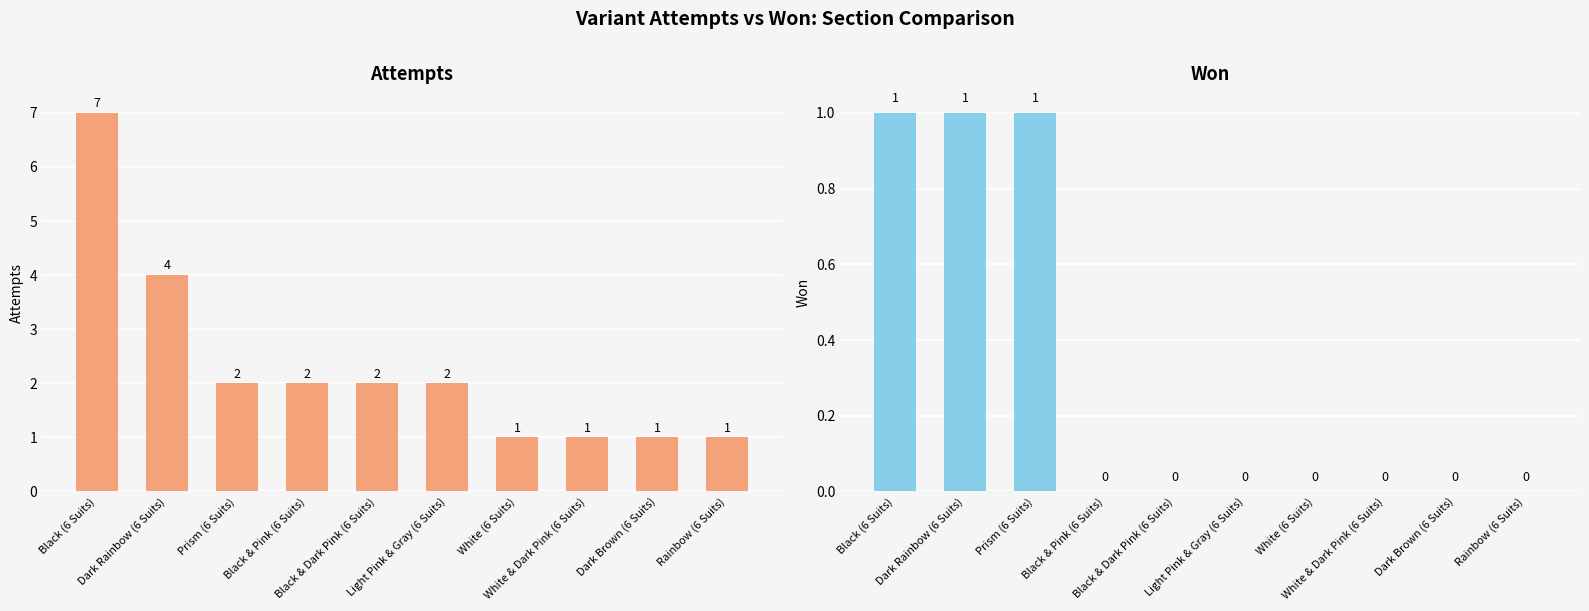

What is the label of the 6th bar from the right?

Black & Dark Pink (6 Suits)